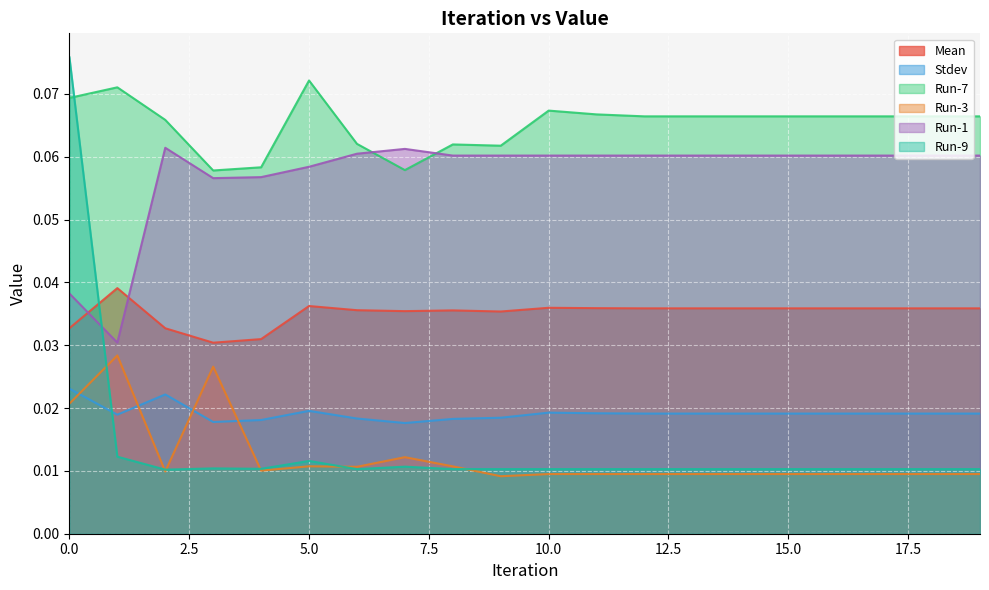

How many lines are shown in the chart?

6